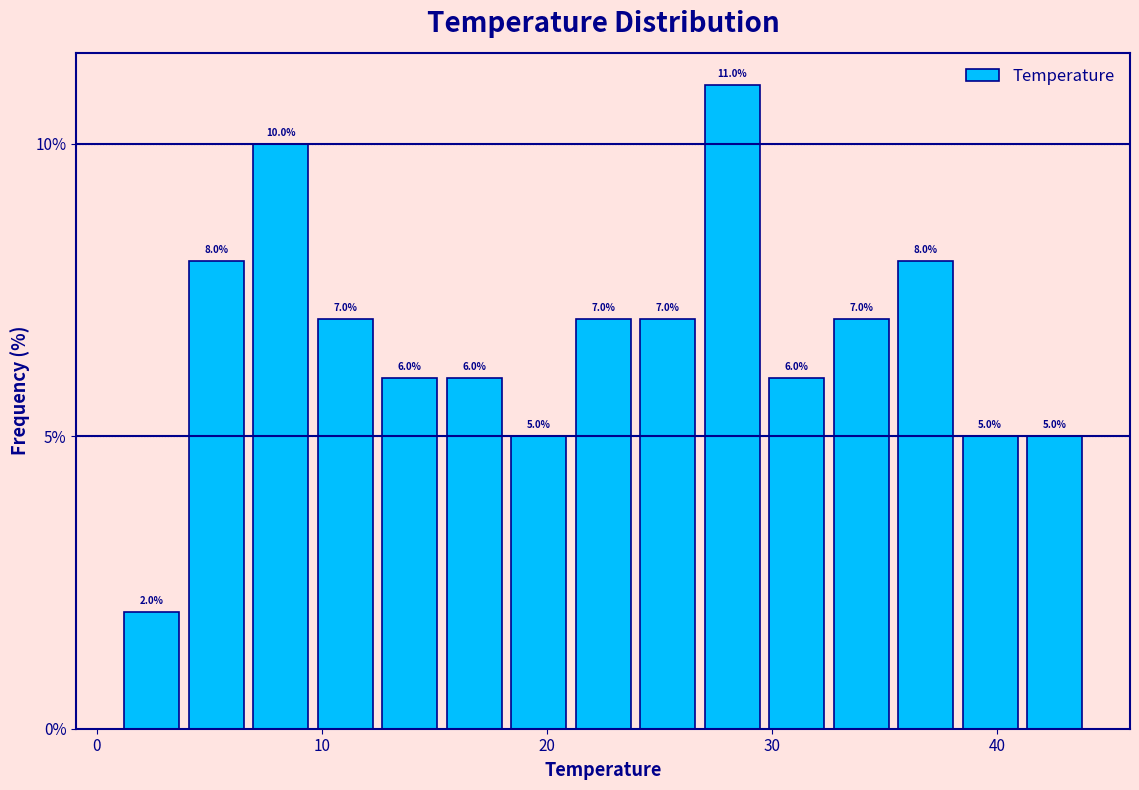

Read against the x-axis, roughly where is the centre of the tallest bar?

28